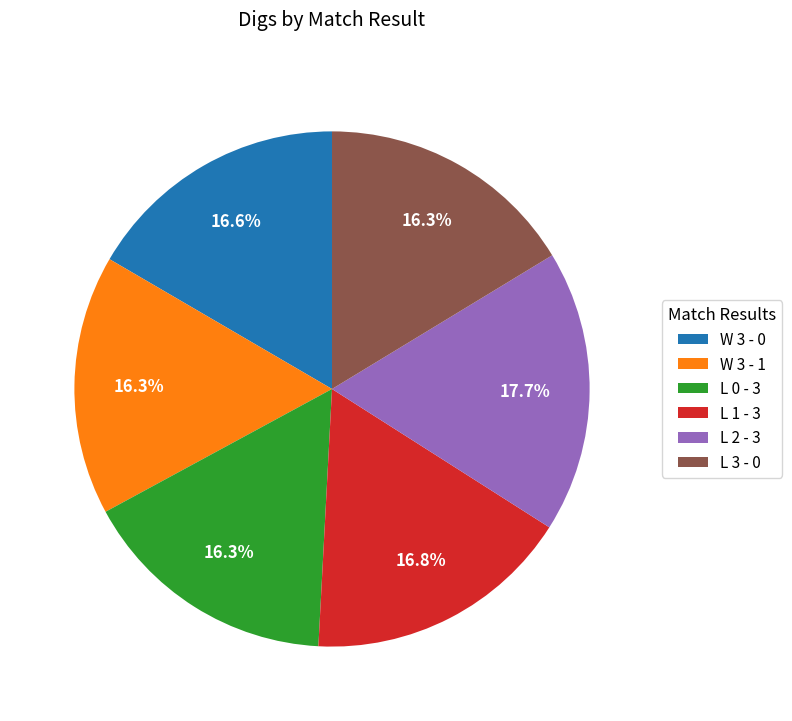

Which slice is the largest?

L 2 - 3